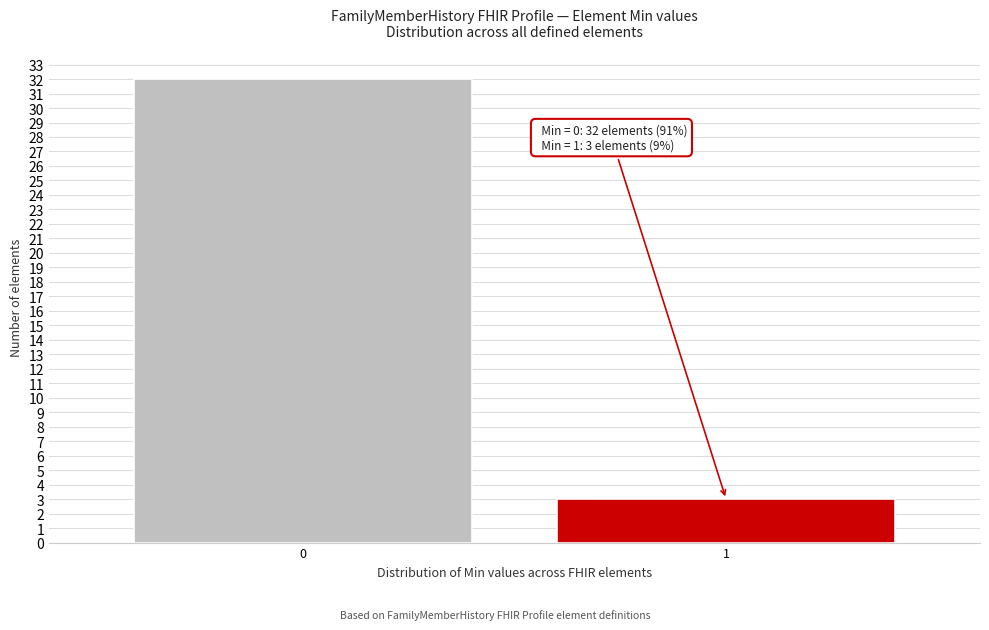

Reading left to right, transcribe all the data shown in this chart.

0=32	1=3